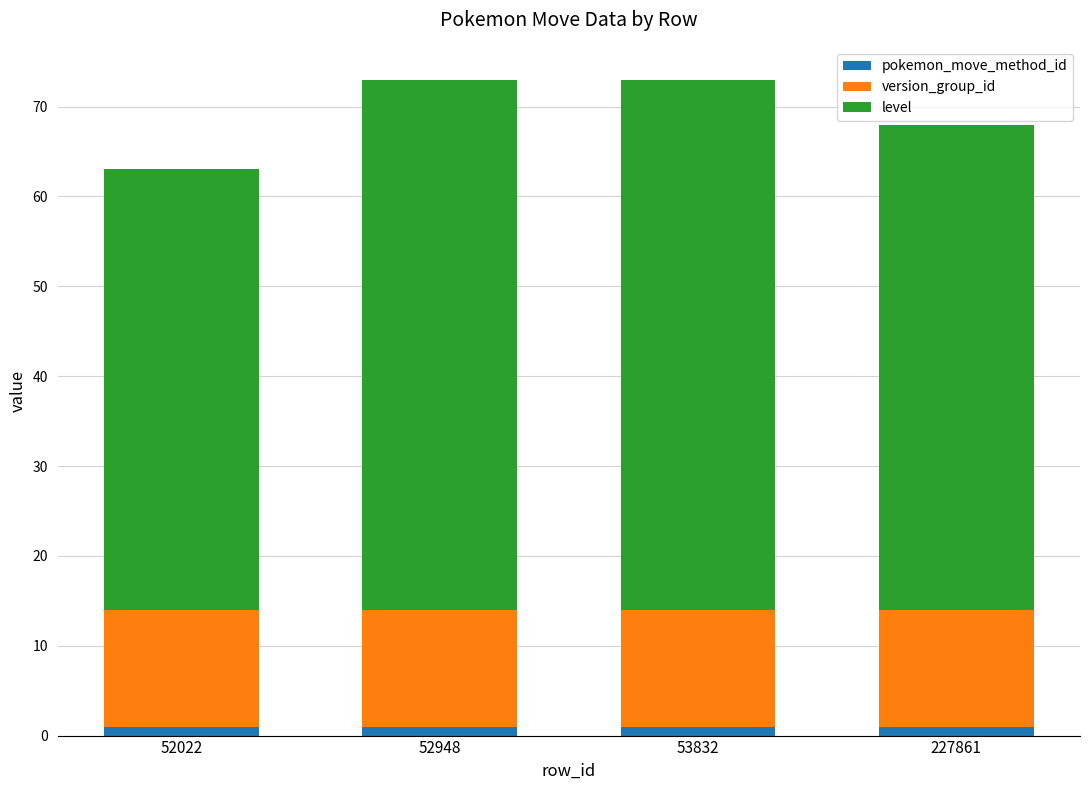

True or false: pokemon_move_method_id has a value of 1 at 227861.

True